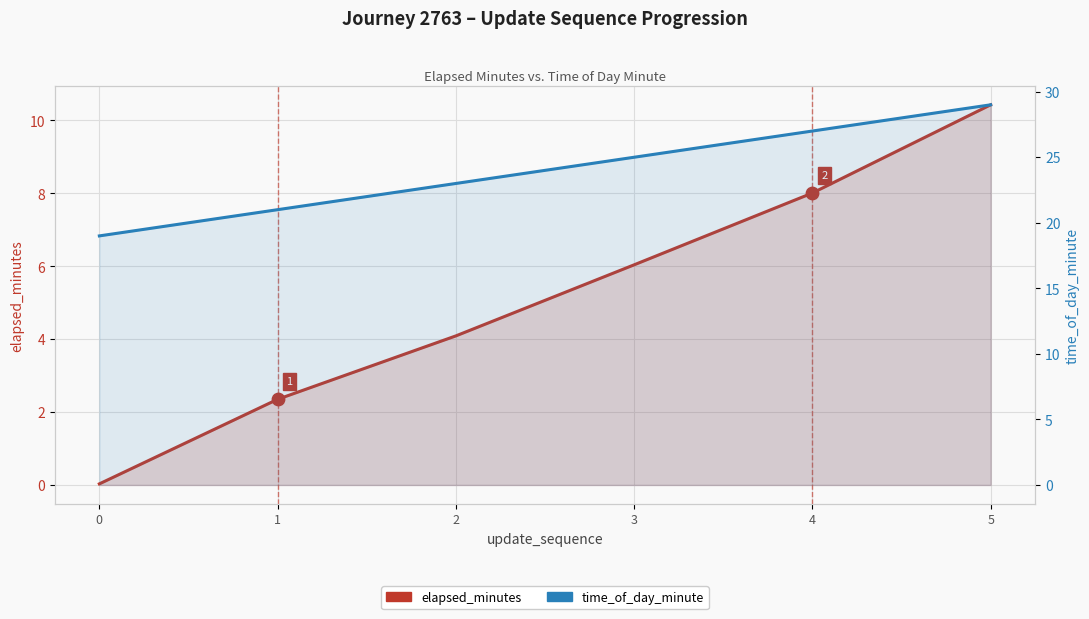

At which category is the sum across all series the highest?

5